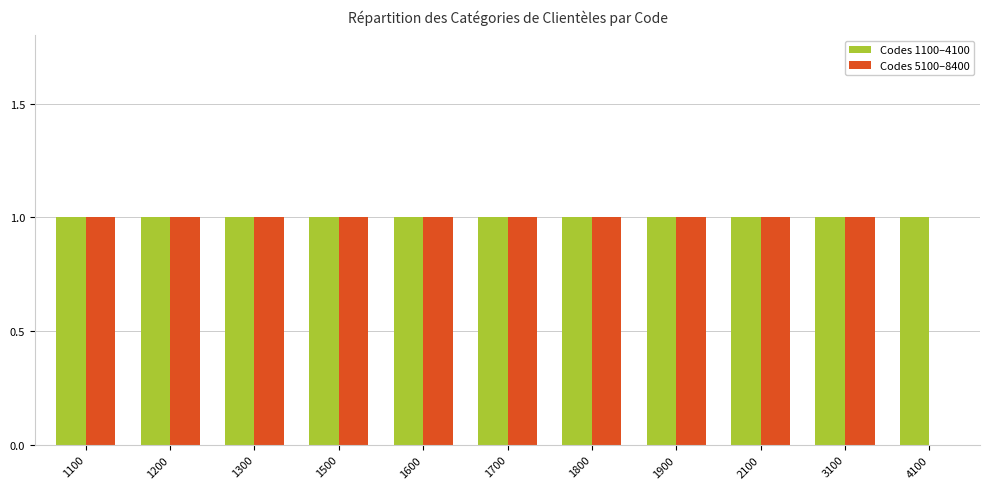

Which series has the largest total across all categories?

Codes 1100–4100